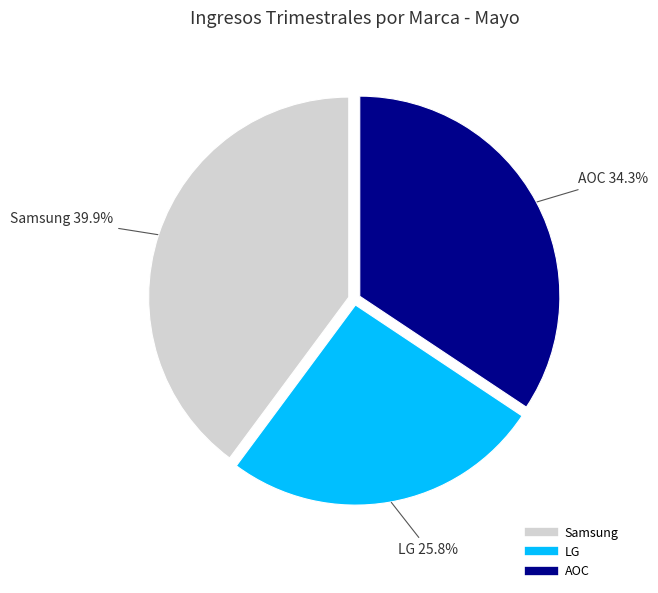

Does Samsung account for over 50% of the chart?

No